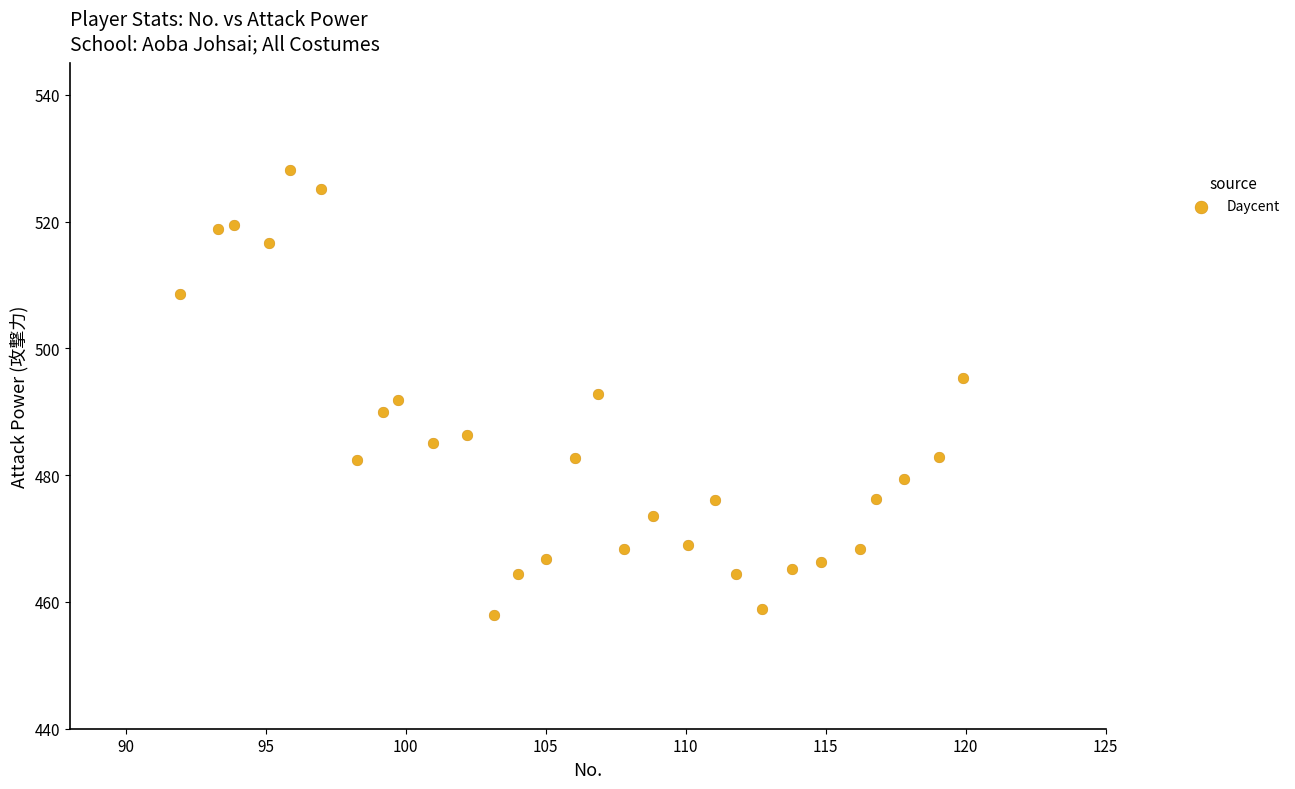

What is the range of Y values (max minus min)?

70.1